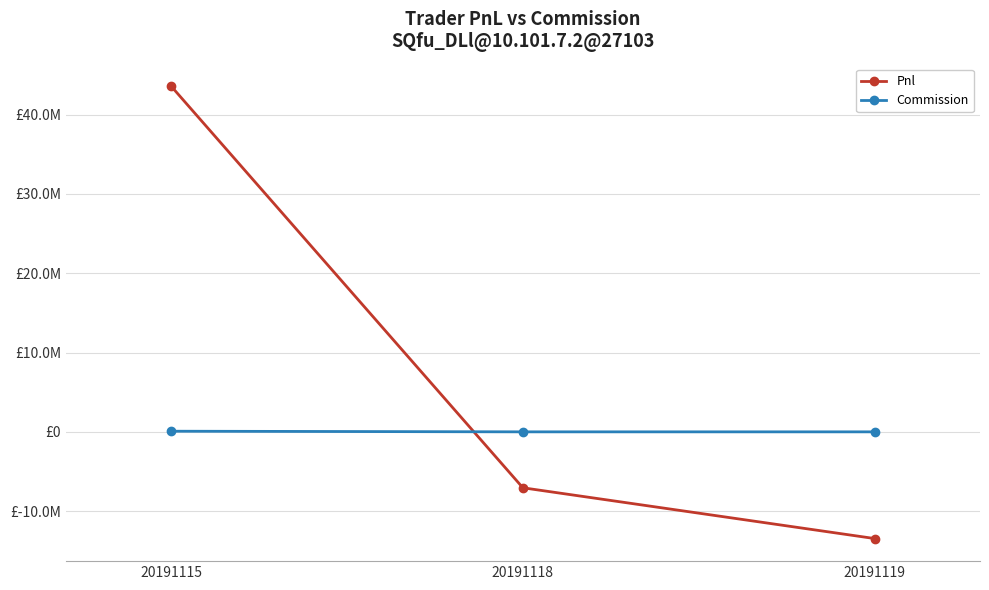

Reading left to right, list all the values displayed in this chart.

Pnl: 43564671.1	-7051310.0	-13449525.0
Commission: 79093.9	0.0	0.0